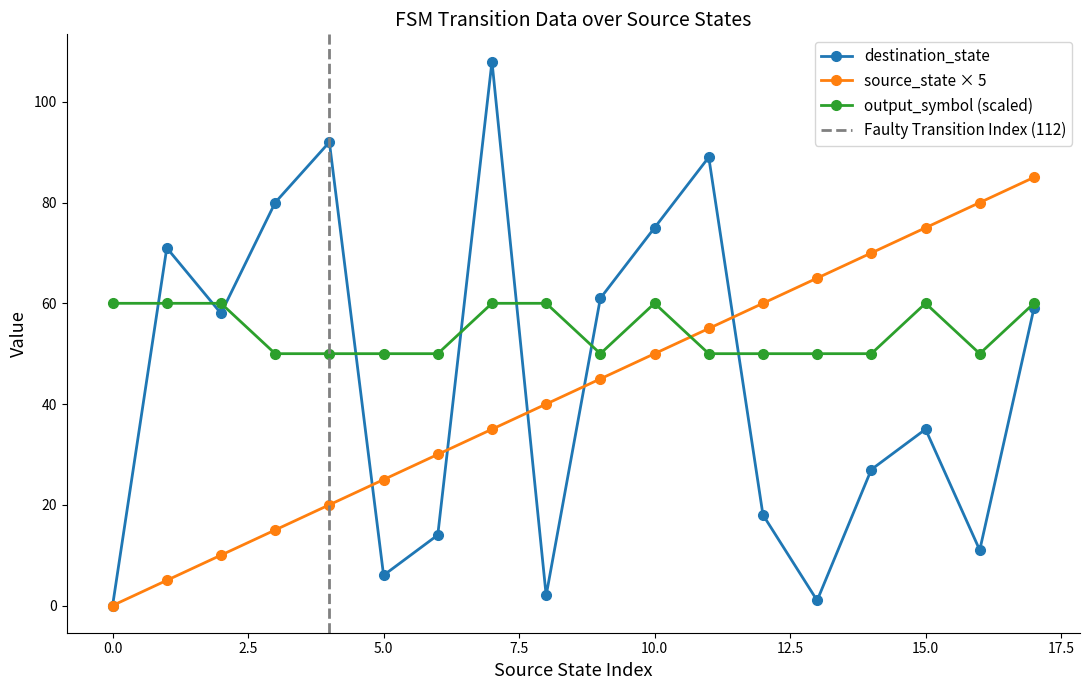

At which category does output_symbol reach its first local peak?

7